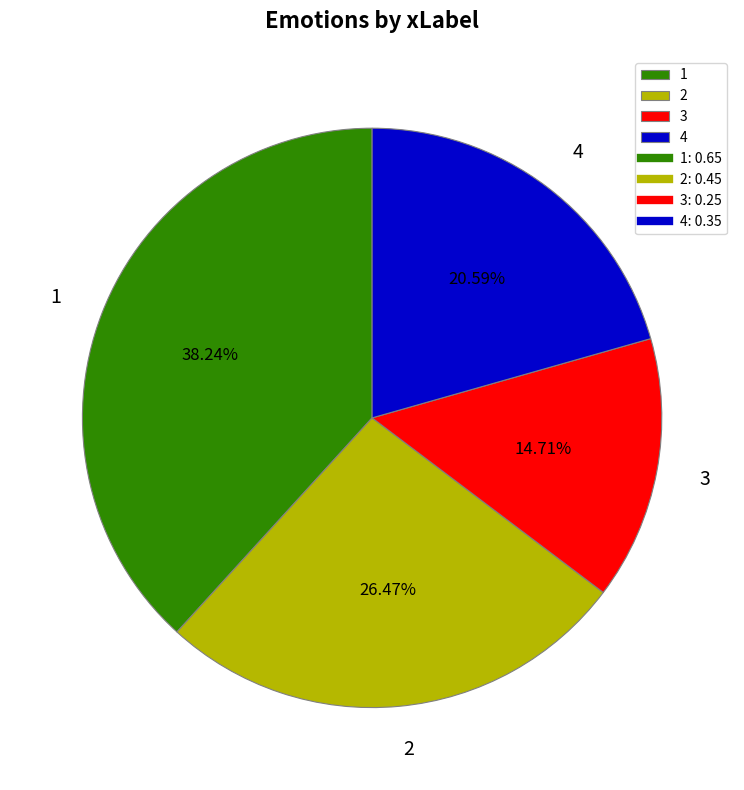

Is there a majority slice in this chart?

No